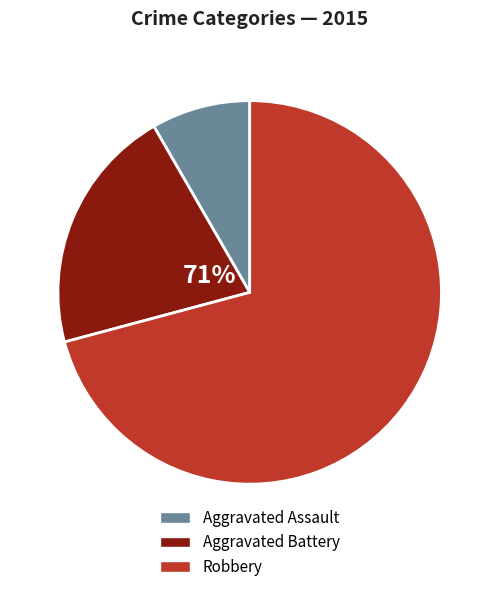

Does any single category account for the majority?

Yes